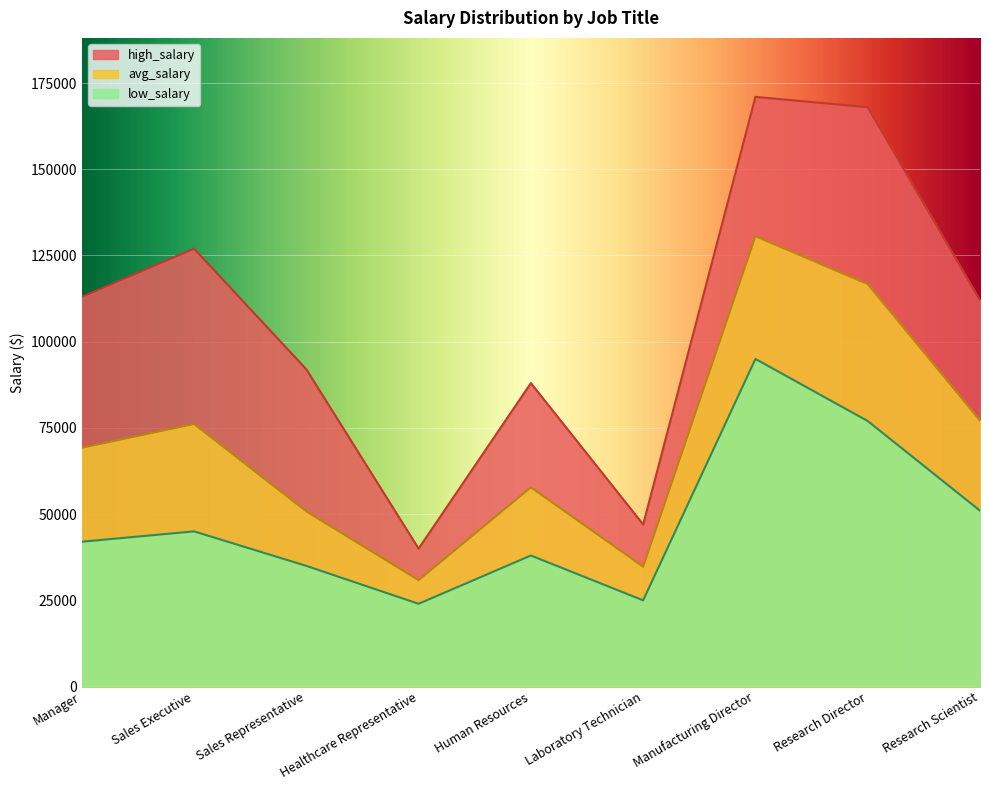

Reading left to right, transcribe all the data shown in this chart.

avg_salary: Manager=69239	Sales Executive=76149	Sales Representative=50804	Healthcare Representative=30875	Human Resources=57775	Laboratory Technician=34769	Manufacturing Director=130594	Research Director=116713	Research Scientist=77173
low_salary: Manager=42000	Sales Executive=45000	Sales Representative=35000	Healthcare Representative=24000	Human Resources=38000	Laboratory Technician=25000	Manufacturing Director=95000	Research Director=77000	Research Scientist=51000
high_salary: Manager=113000	Sales Executive=127000	Sales Representative=92000	Healthcare Representative=40000	Human Resources=88000	Laboratory Technician=47000	Manufacturing Director=171000	Research Director=168000	Research Scientist=112000